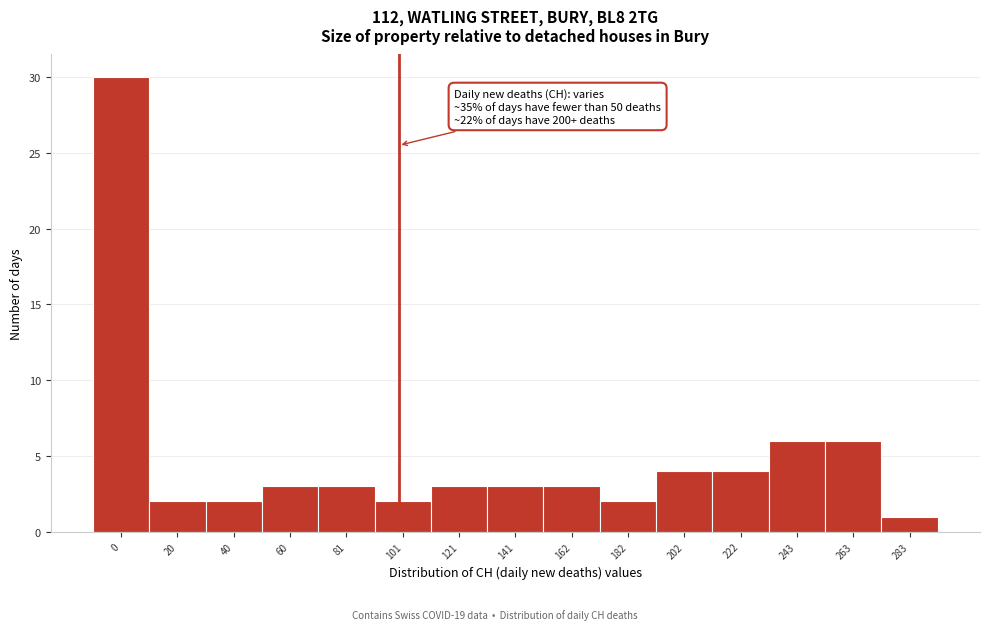

Reading right to left, extract all data points from this chart.

283=1	263=6	243=6	222=4	202=4	182=2	162=3	141=3	121=3	101=2	81=3	60=3	40=2	20=2	0=30